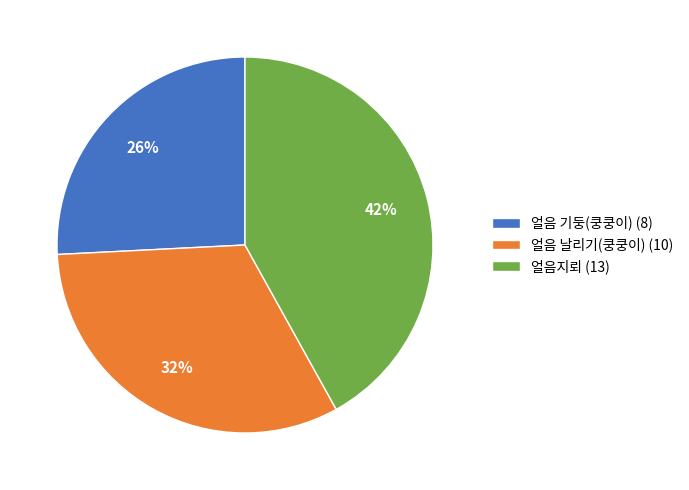

Does 얼음지뢰 account for over 50% of the chart?

No